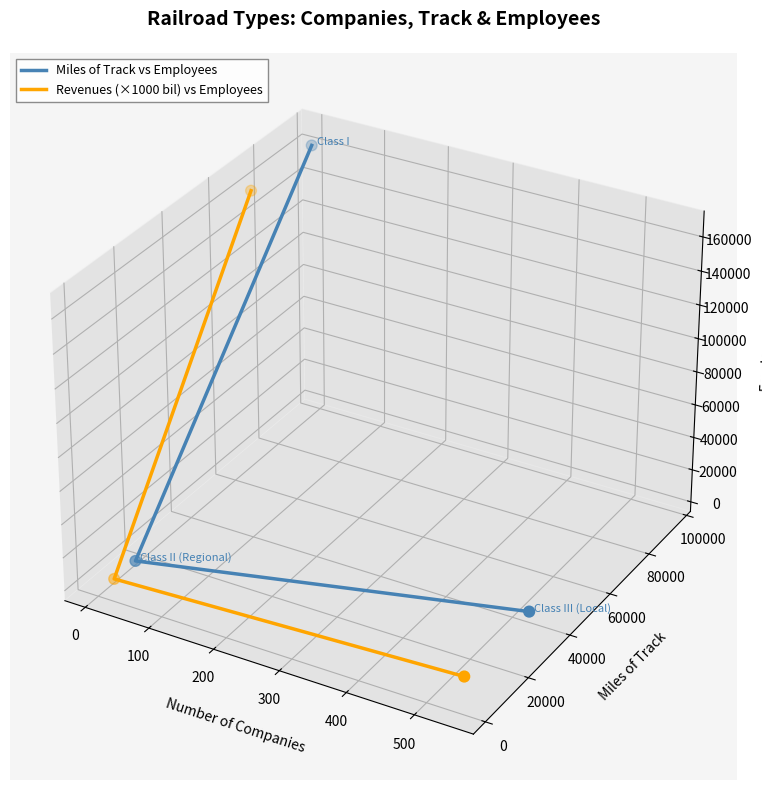

Which series has the widest spread of Y values?

Revenues (×1000 bil) vs Employees